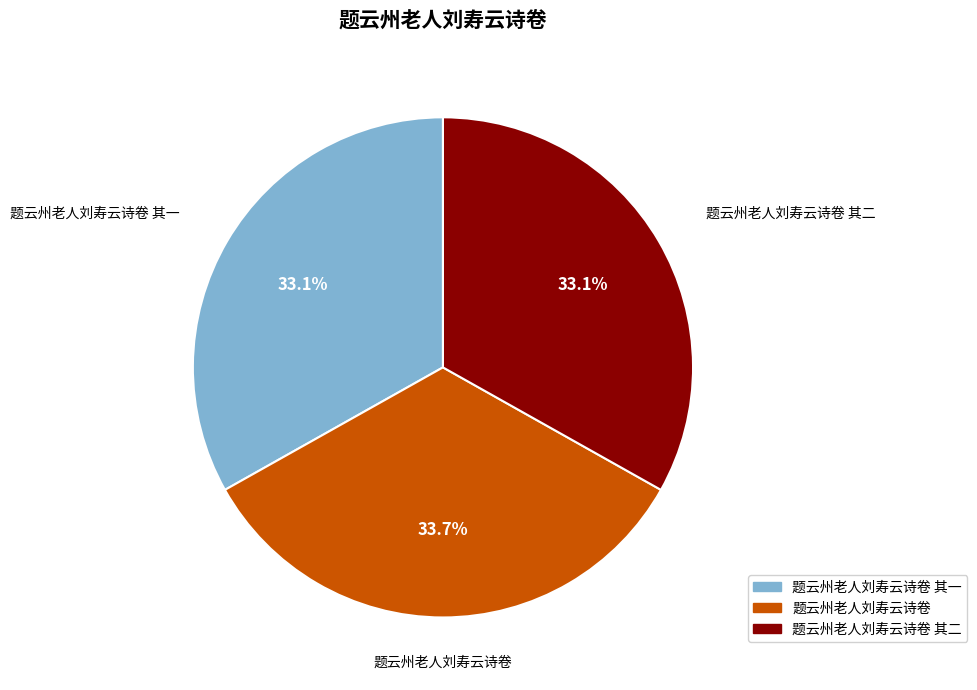

Is there any slice that represents more than half of the pie?

No